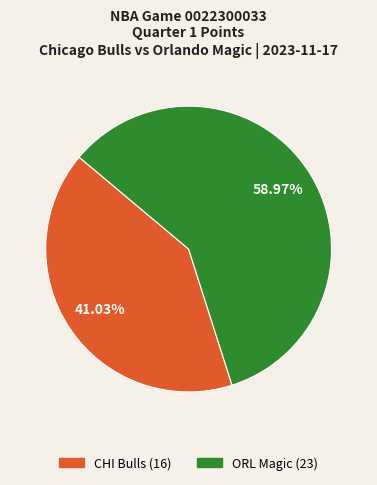

Is it true that CHI Bulls (16) is 41% of the pie?

True